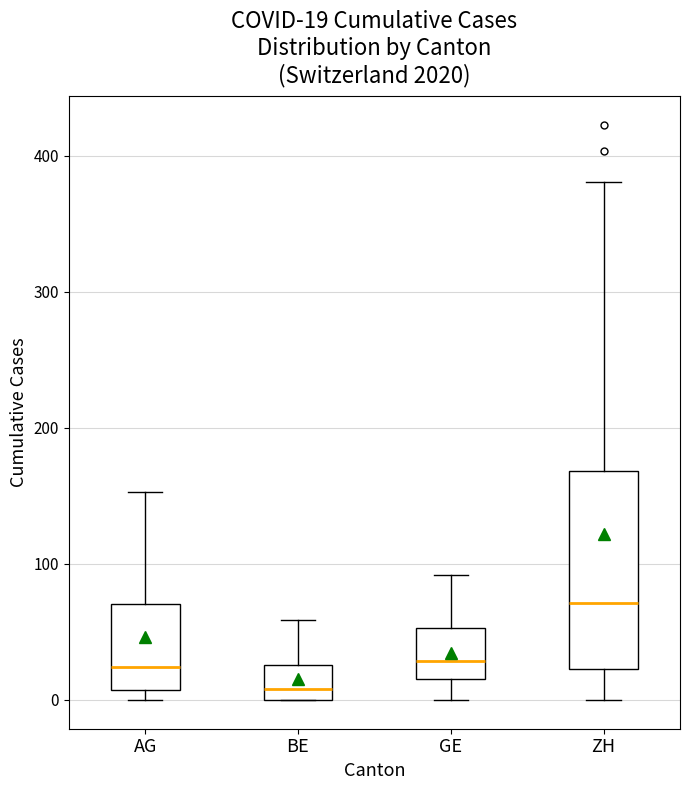

Which box is the tallest, from its lower edge to its upper edge?

ZH